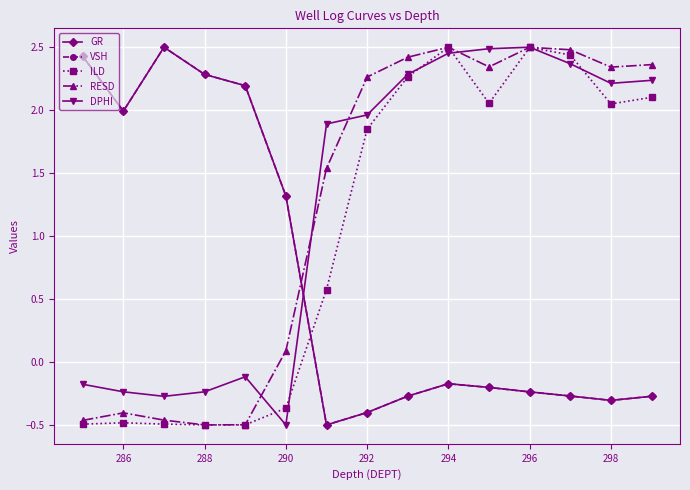

How many series are shown in this chart?

5